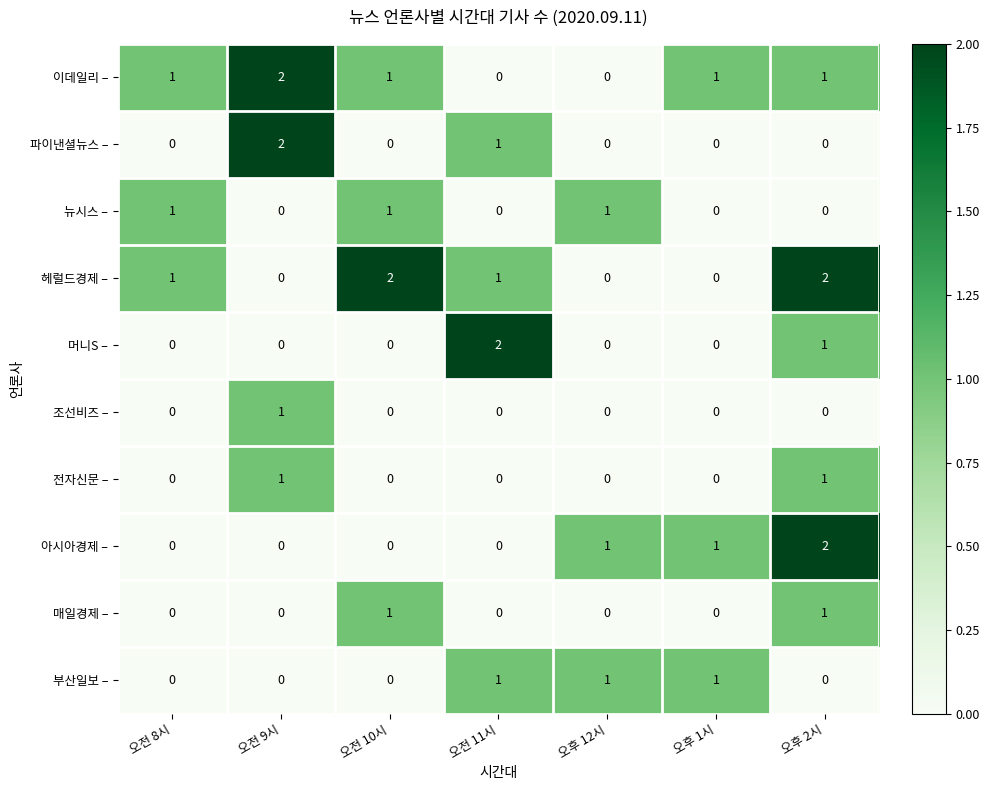

At which category is the sum across all series the highest?

오후 2시